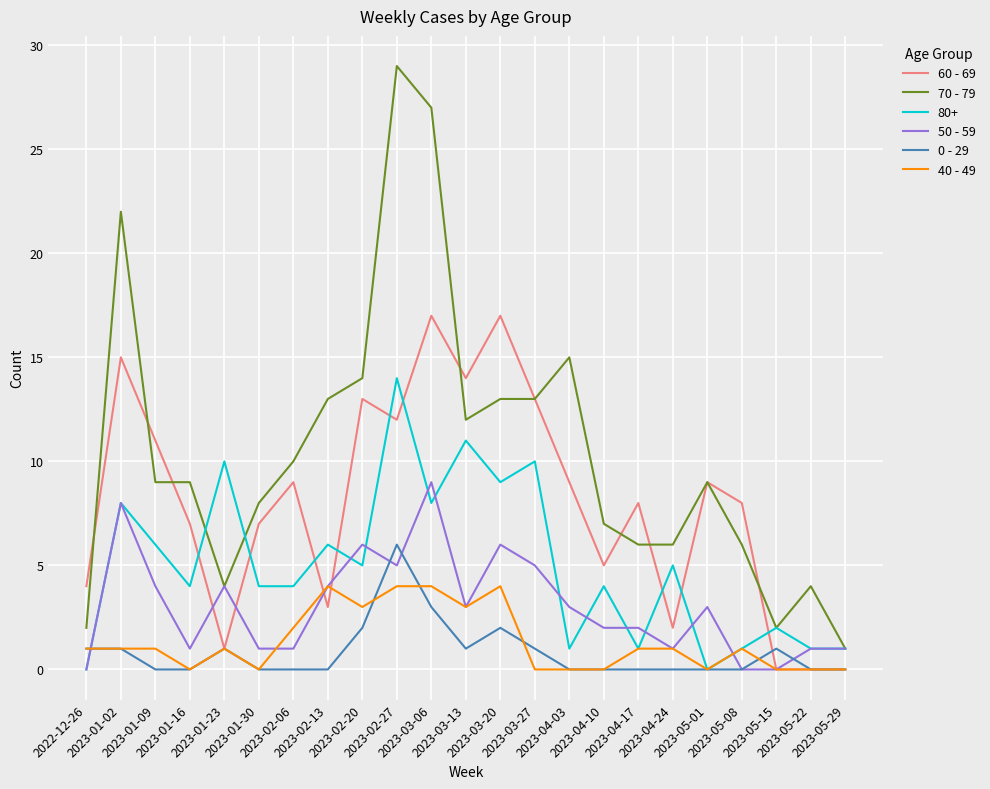

How many lines are shown in the chart?

6